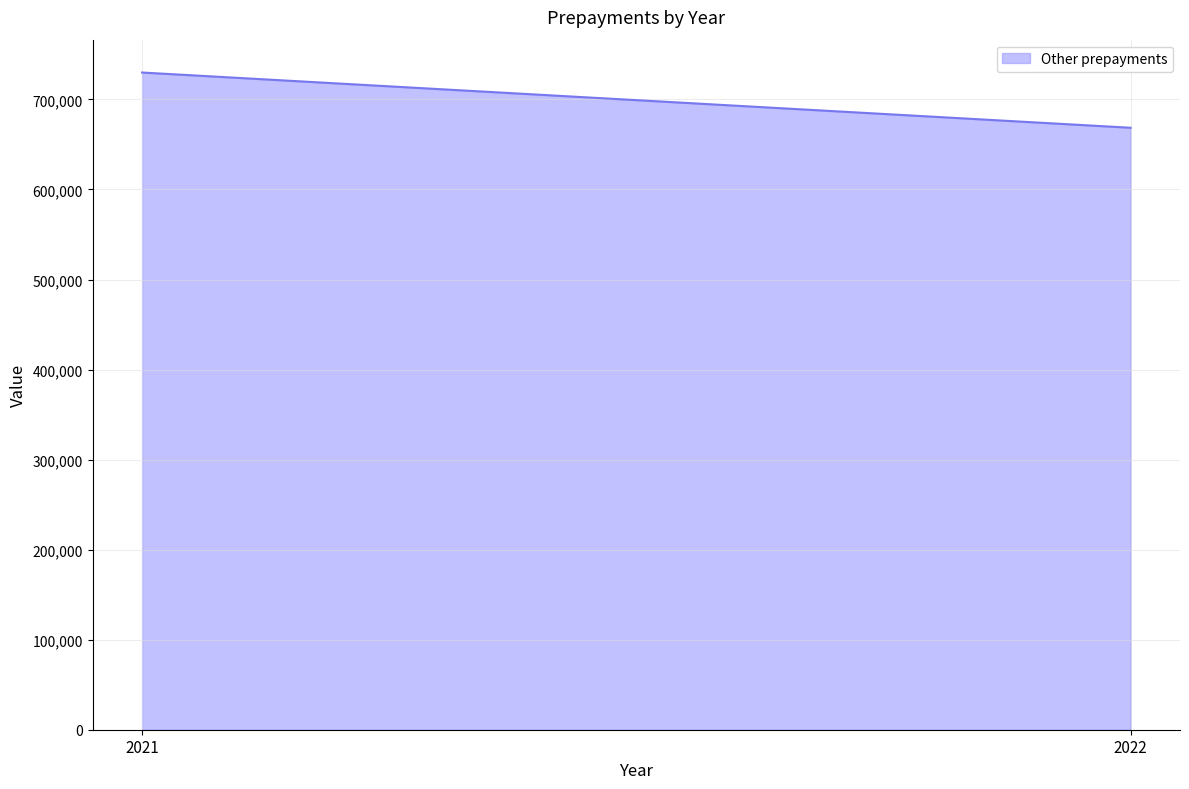

Is it true that the value at 2022 is 1026868?

False